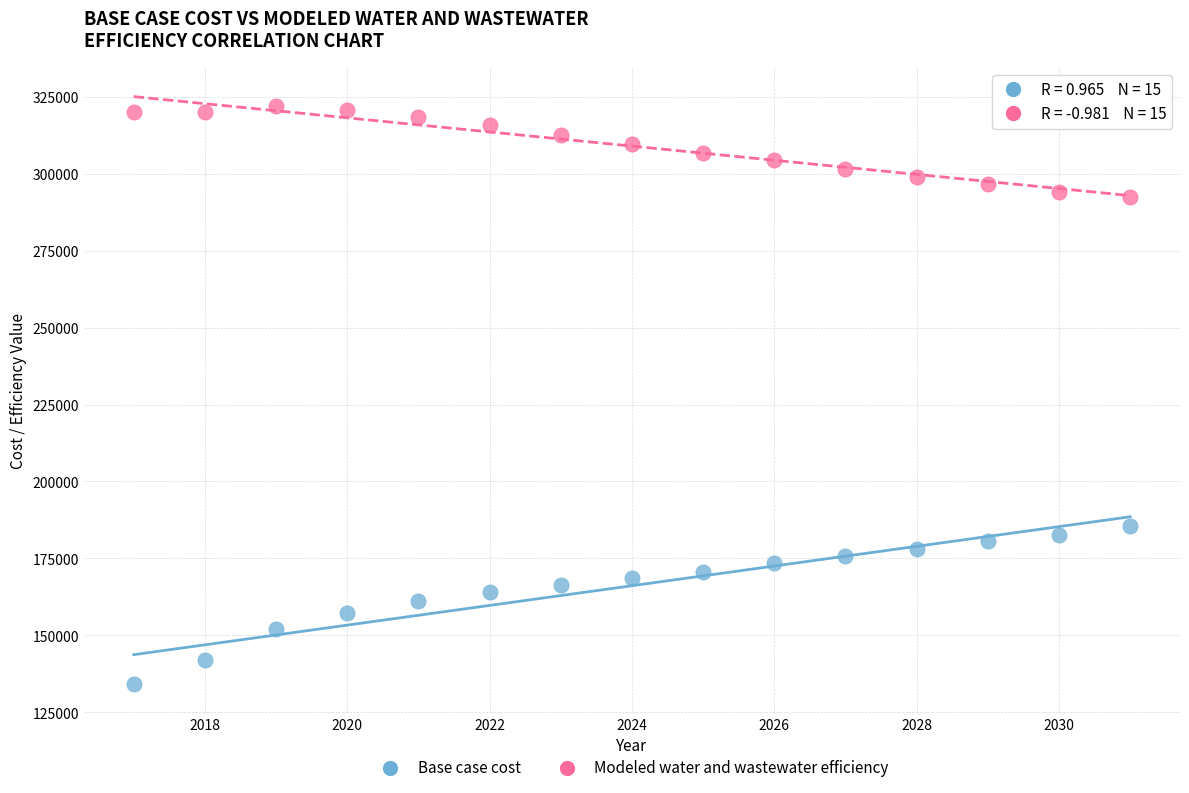

What is the X range (max minus min) for the scatter plot?

14.0